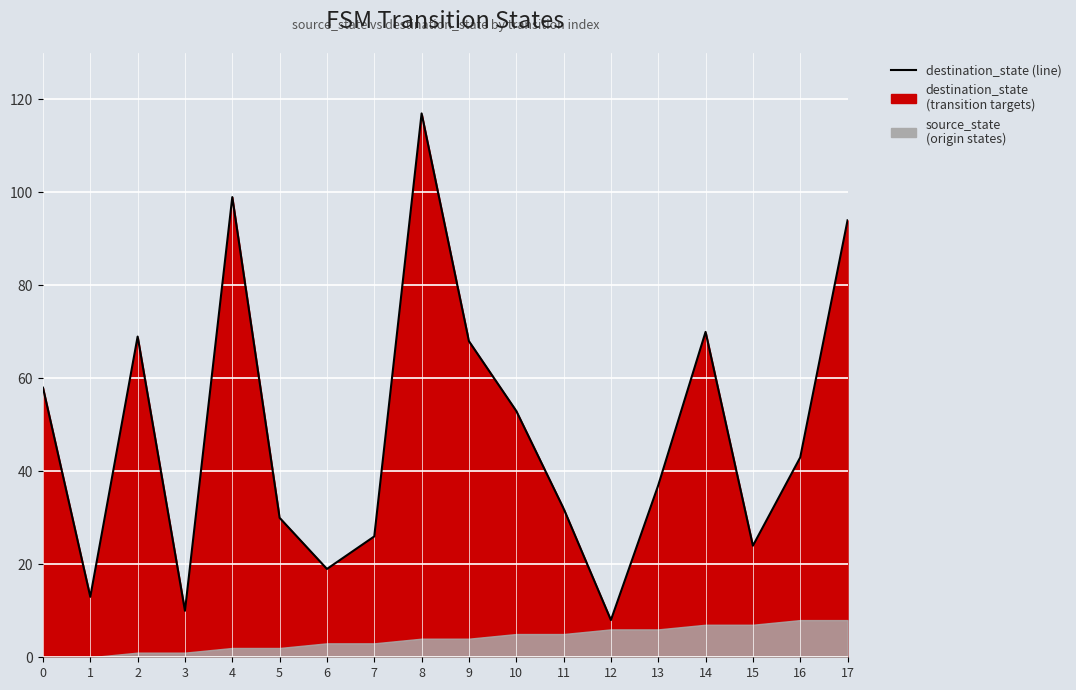

List the labels in order of value, smallest first.

12, 3, 1, 6, 15, 7, 5, 11, 13, 16, 10, 0, 9, 2, 14, 17, 4, 8